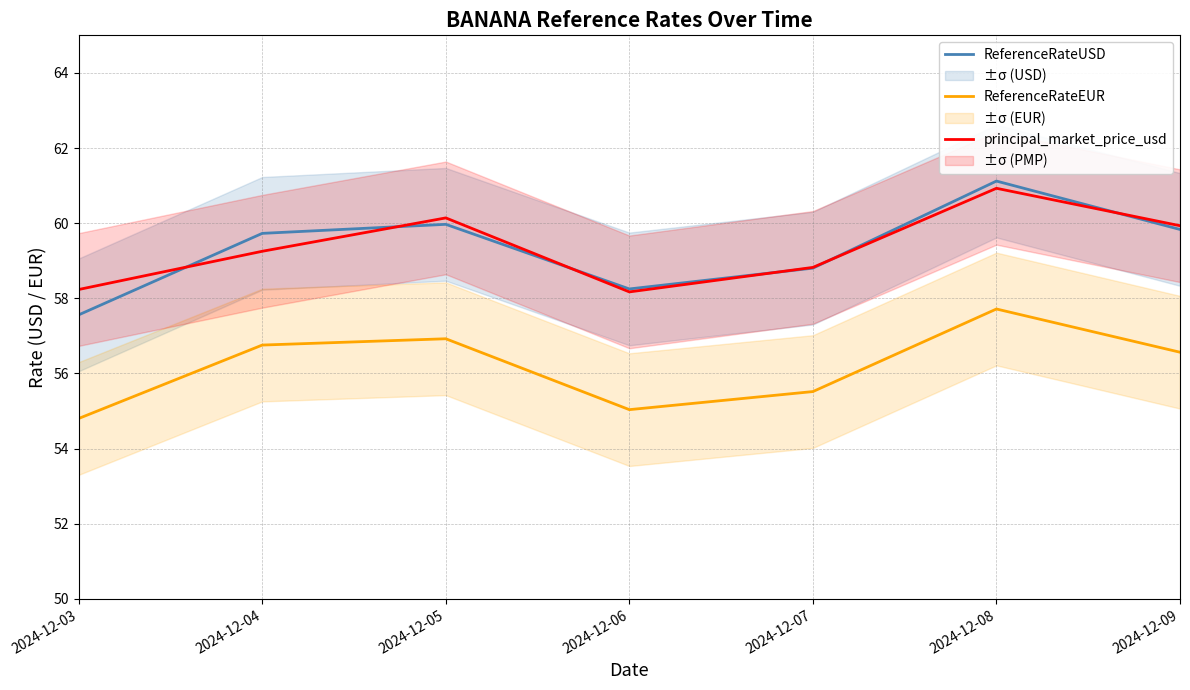

Reading left to right, what are all the values shown in this chart?

ReferenceRateUSD: 57.6	59.7	60.0	58.2	58.8	61.1	59.8
ReferenceRateEUR: 54.8	56.8	56.9	55.0	55.5	57.7	56.6
principal_market_price_usd: 58.2	59.3	60.1	58.2	58.8	60.9	59.9